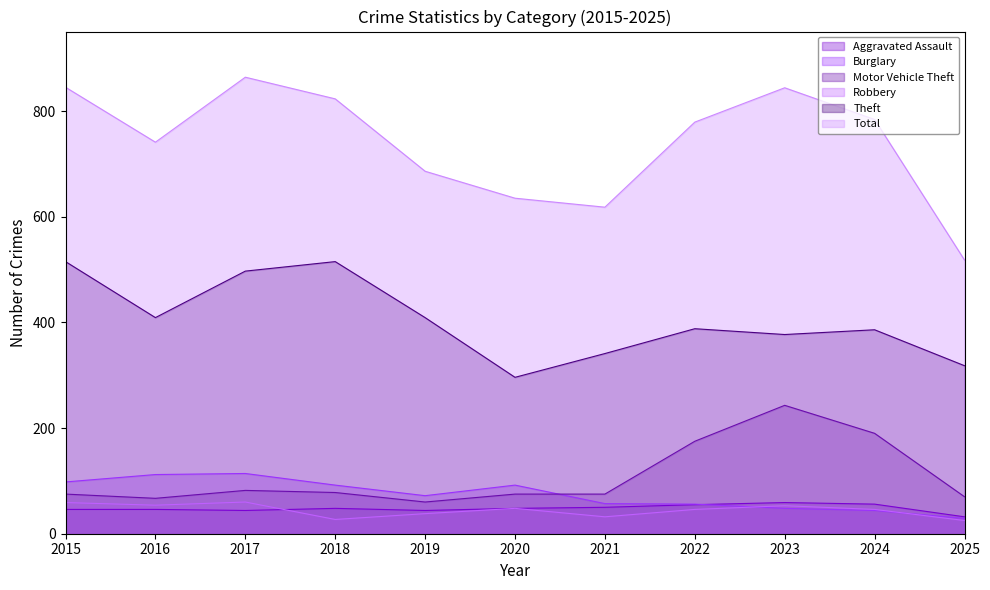

True or false: Total and Aggravated Assault intersect in this chart.

False